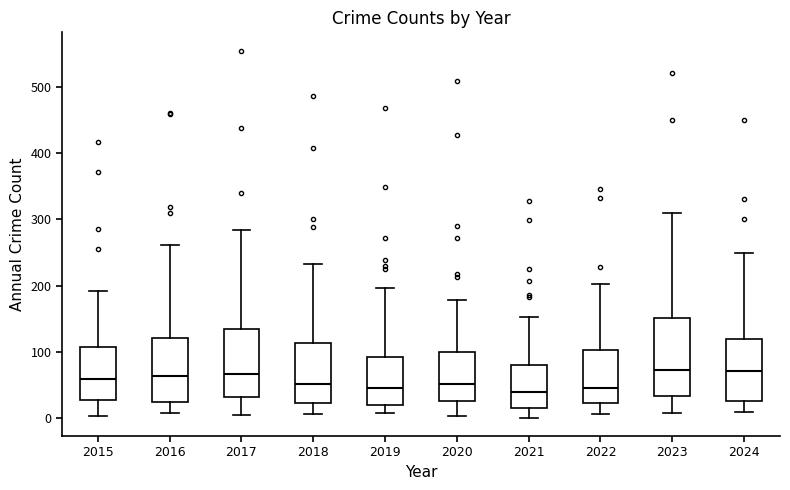

Reading left to right, transcribe this box plot: for each box, give where its median line is, the range the box spans, and where its two whiskers end, as read against the y-axis. The values are not printed on the chart, so give them approximately, as read against the axis.

2015: median 60, box 30 to 110, whiskers 0 to 190
2016: median 60, box 20 to 120, whiskers 10 to 260
2017: median 70, box 30 to 130, whiskers 10 to 280
2018: median 50, box 20 to 110, whiskers 10 to 230
2019: median 50, box 20 to 90, whiskers 10 to 200
2020: median 50, box 30 to 100, whiskers 0 to 180
2021: median 40, box 20 to 80, whiskers 0 to 150
2022: median 50, box 20 to 100, whiskers 10 to 200
2023: median 70, box 30 to 150, whiskers 10 to 310
2024: median 70, box 30 to 120, whiskers 10 to 250